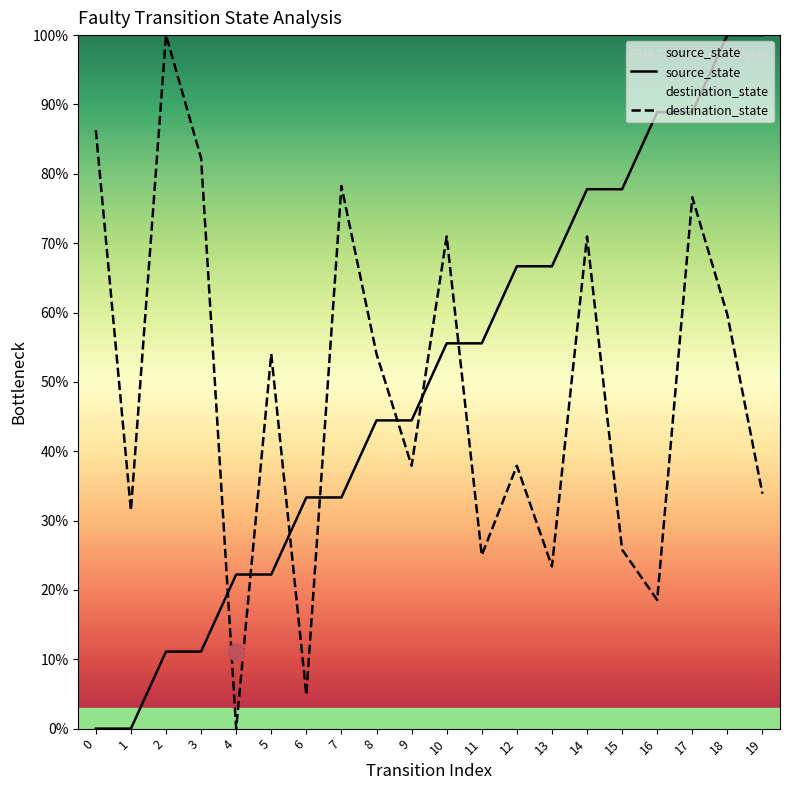

What is the sum of all source_state values?

1000.0